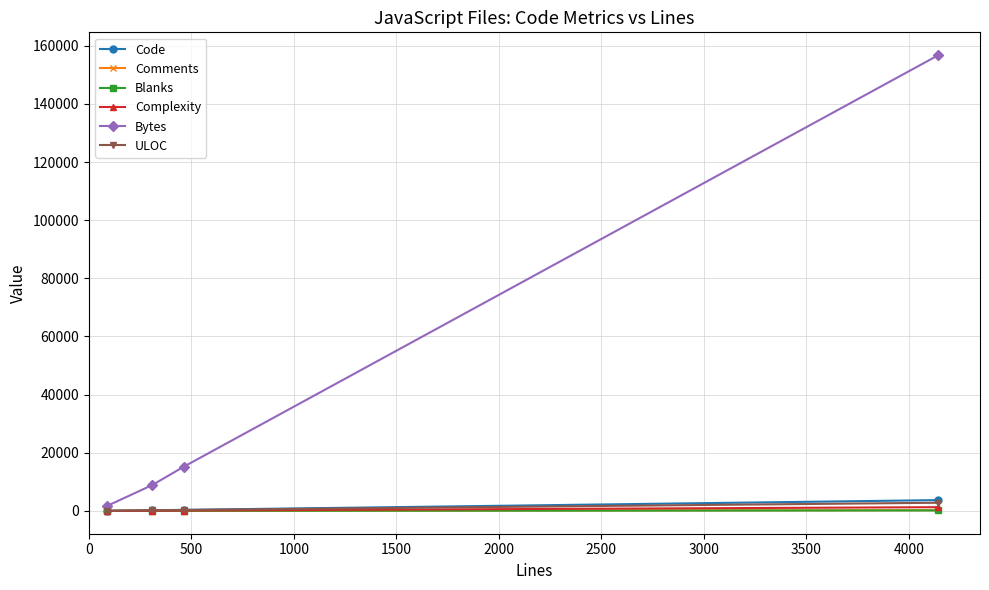

What is the value of the Comments point at the 1st from the left?

1